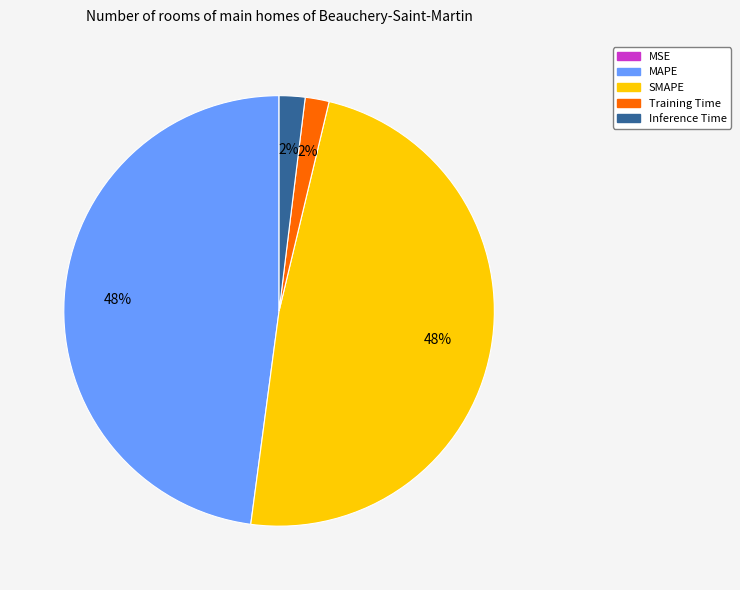

Which has a higher value, Training Time or MAPE?

MAPE